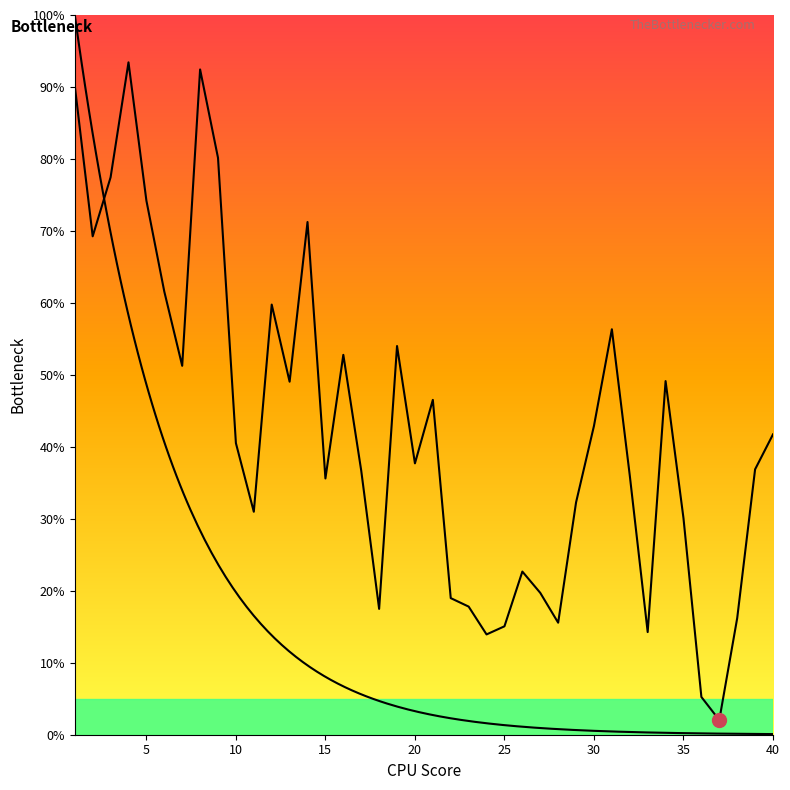

Count the number of categories in the chart.

40